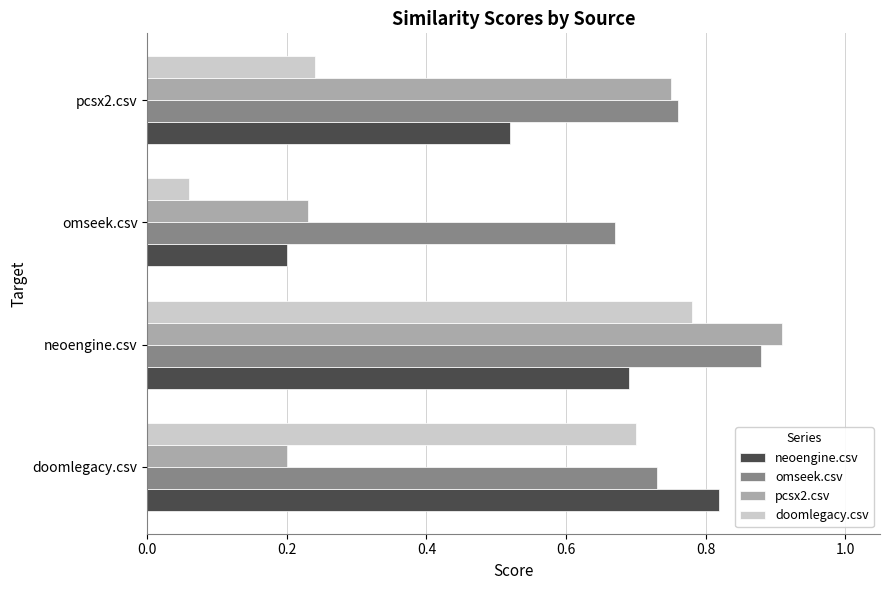

Rank the categories by doomlegacy.csv value from lowest to highest.

omseek.csv, pcsx2.csv, doomlegacy.csv, neoengine.csv